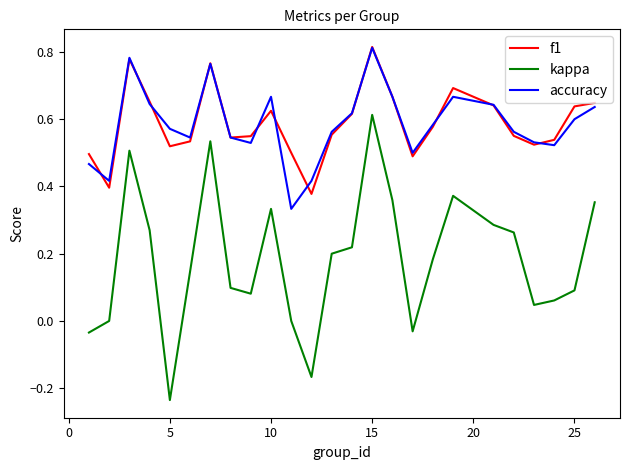

What are all the series names shown in the legend?

f1, kappa, accuracy